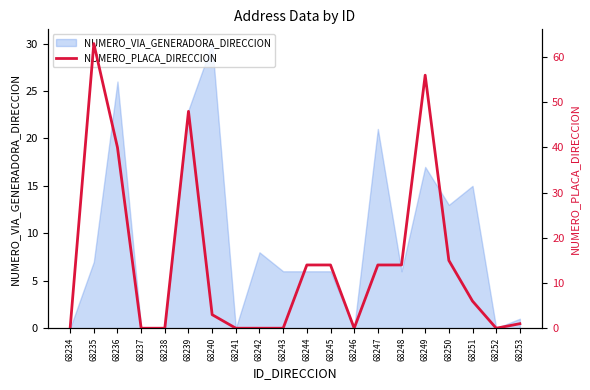

True or false: NUMERO_VIA_GENERADORA_DIRECCION has a value of 30 at 68240.

True